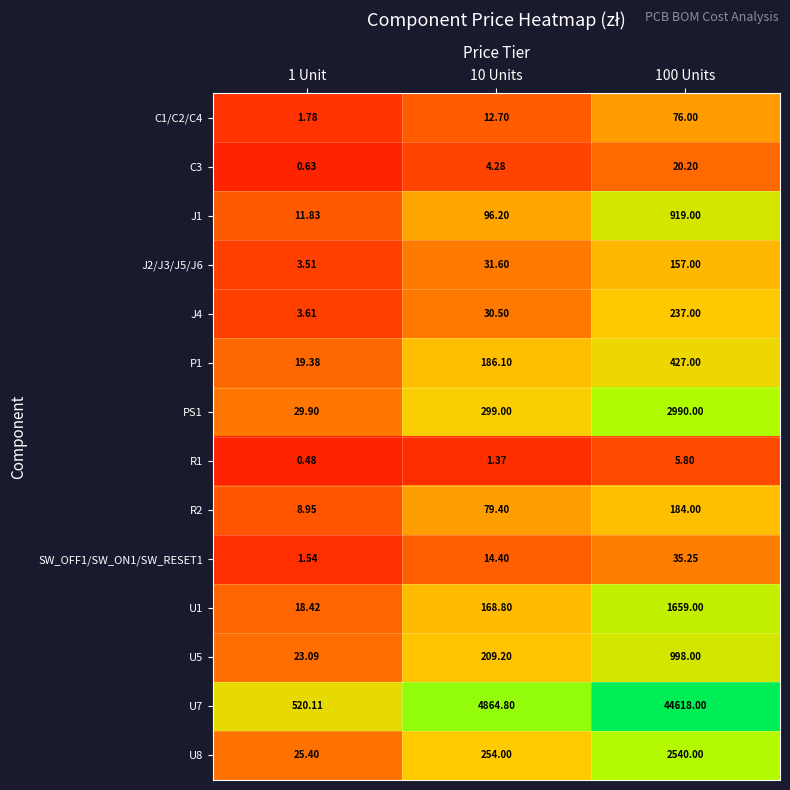

Is the value of J1 at 100 Units greater than the value of R1 at 100 Units?

Yes